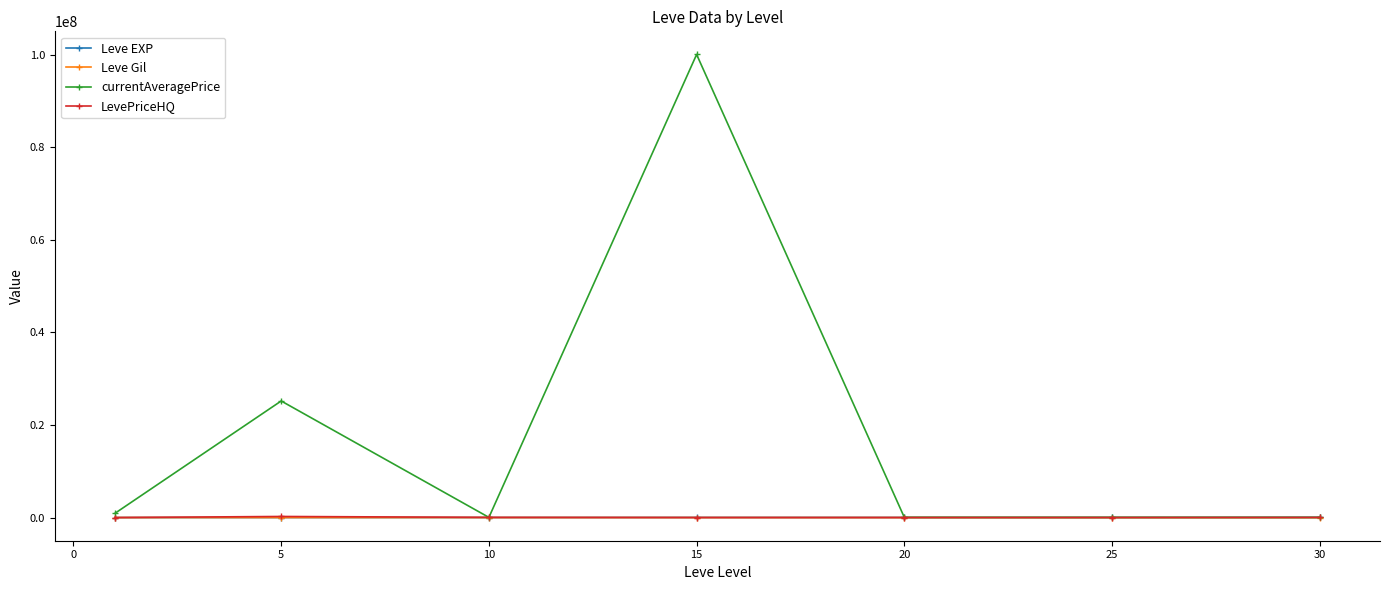

Is this an area chart (filled region under the line)?

No